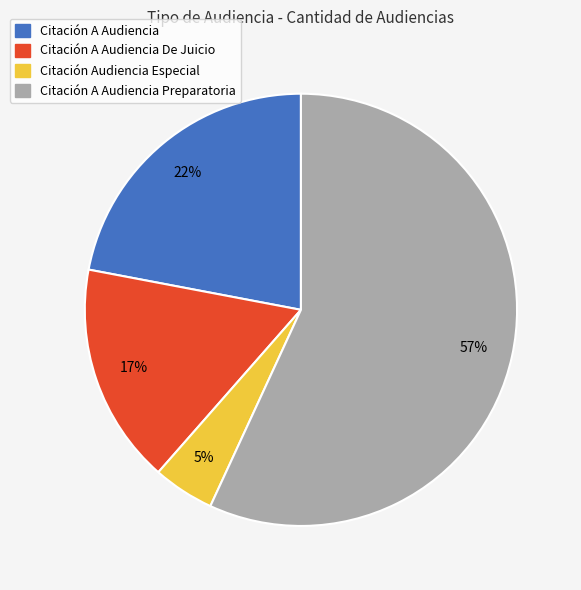

Is there any slice that represents more than half of the pie?

Yes